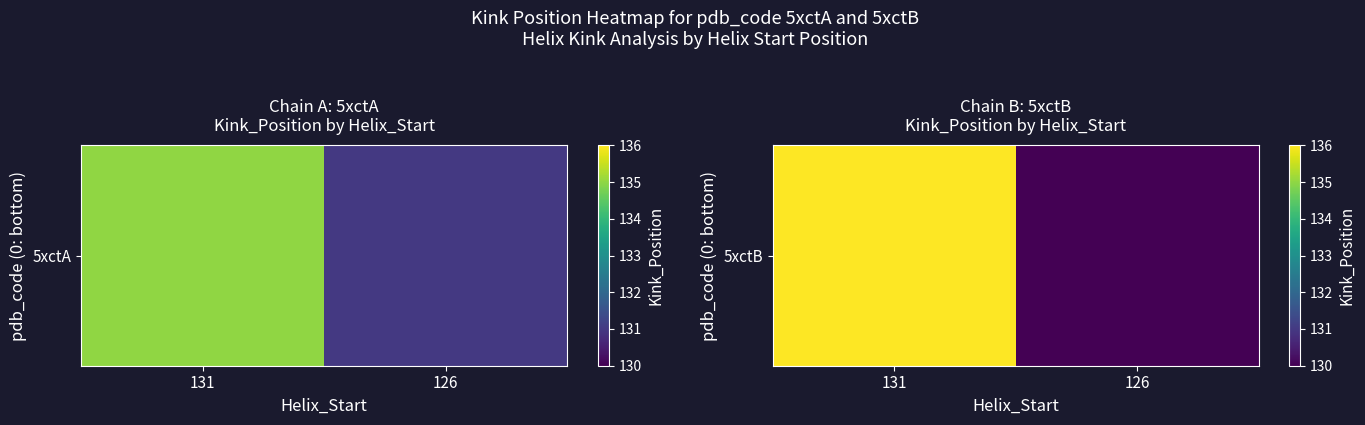

What is the difference between the values at 131 and 126?

6